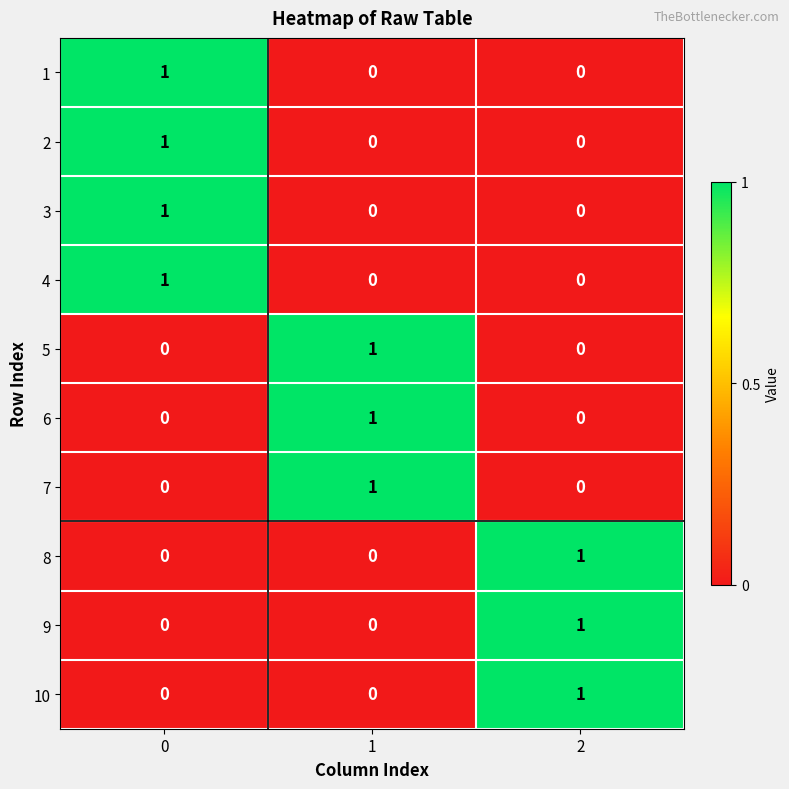

The value of 8 at 2 is 1. True or false?

True